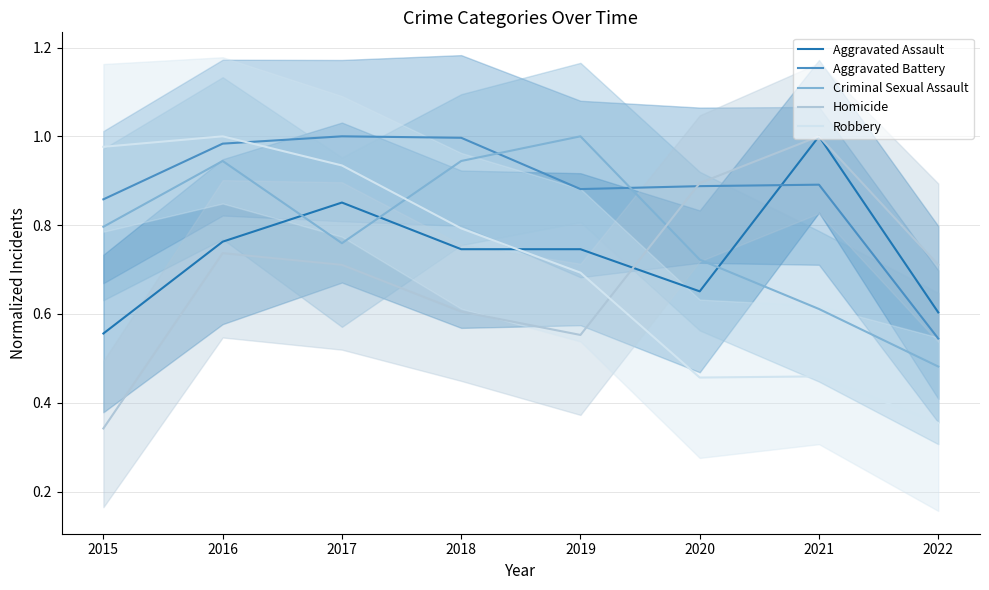

Between which two adjacent categories do Homicide and Aggravated Battery first intersect?

2019 and 2020